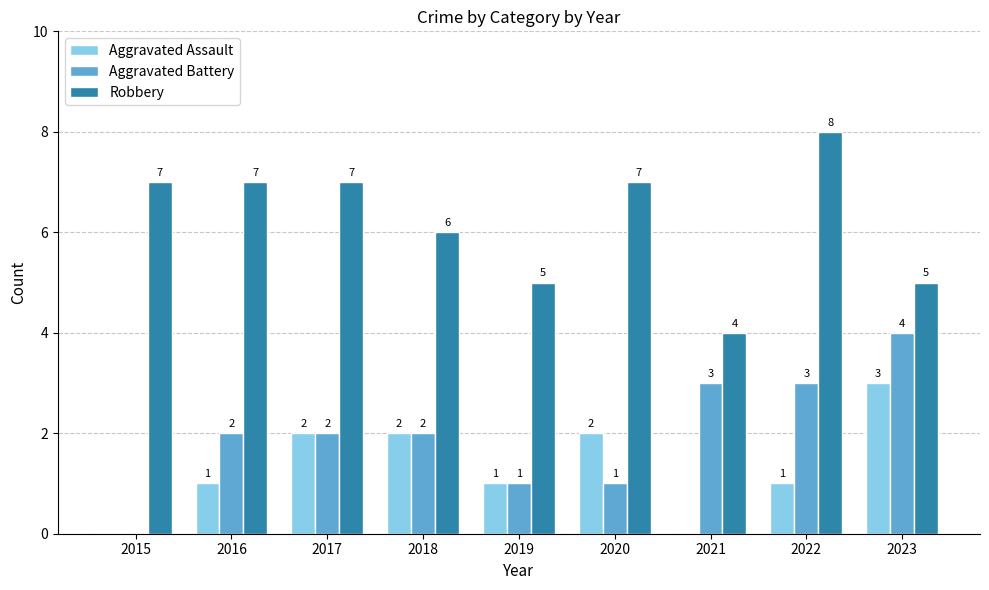

Which category has the highest value in the Robbery series?

2022